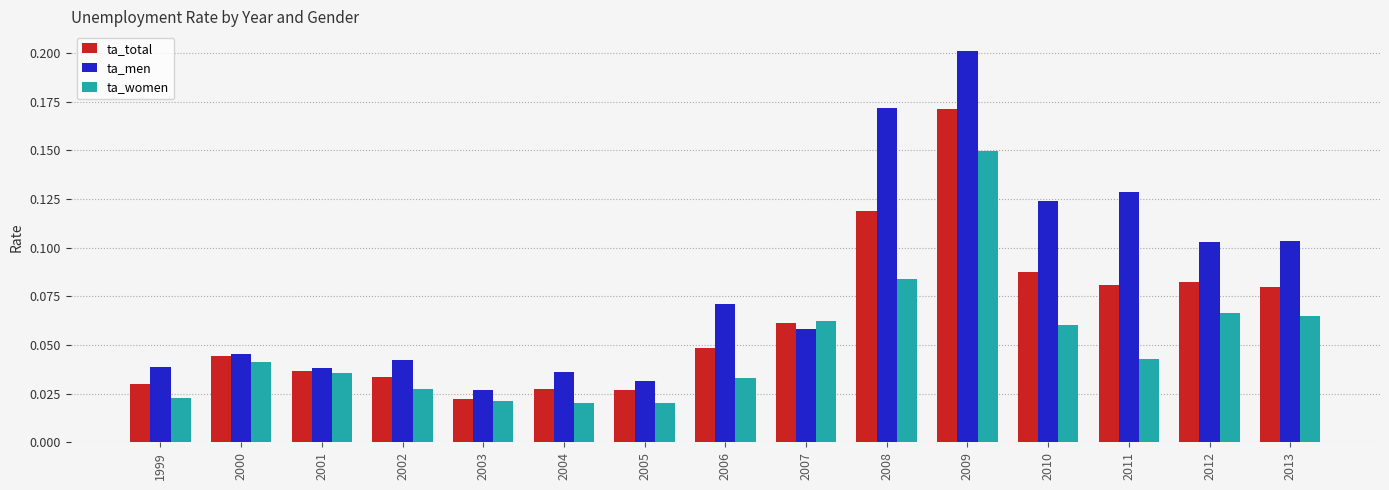

Count the ta_women values in the range 0 to 1.

15